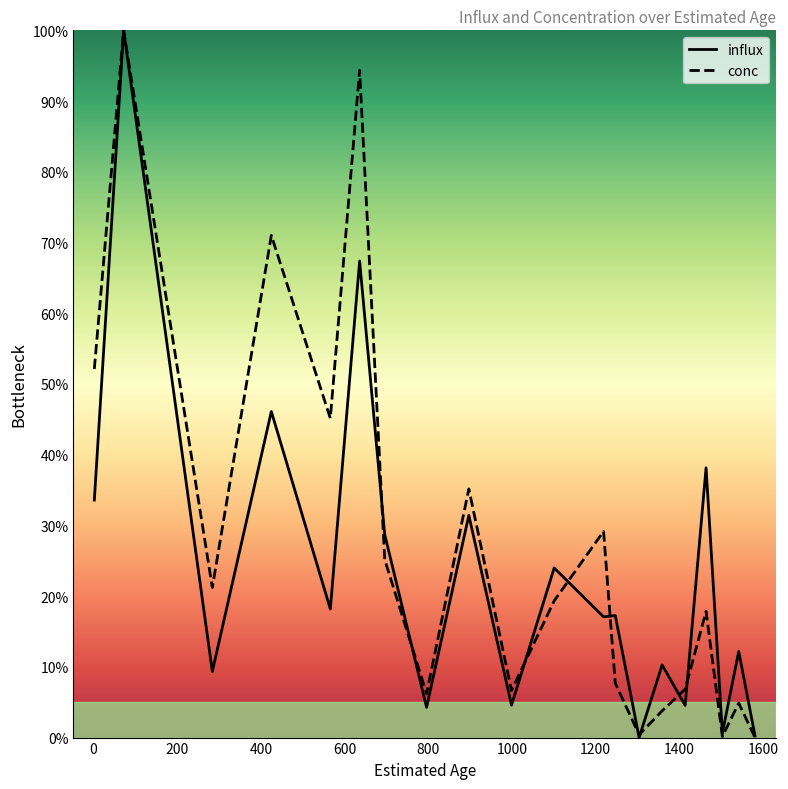

What is the maximum value for conc?

100.0